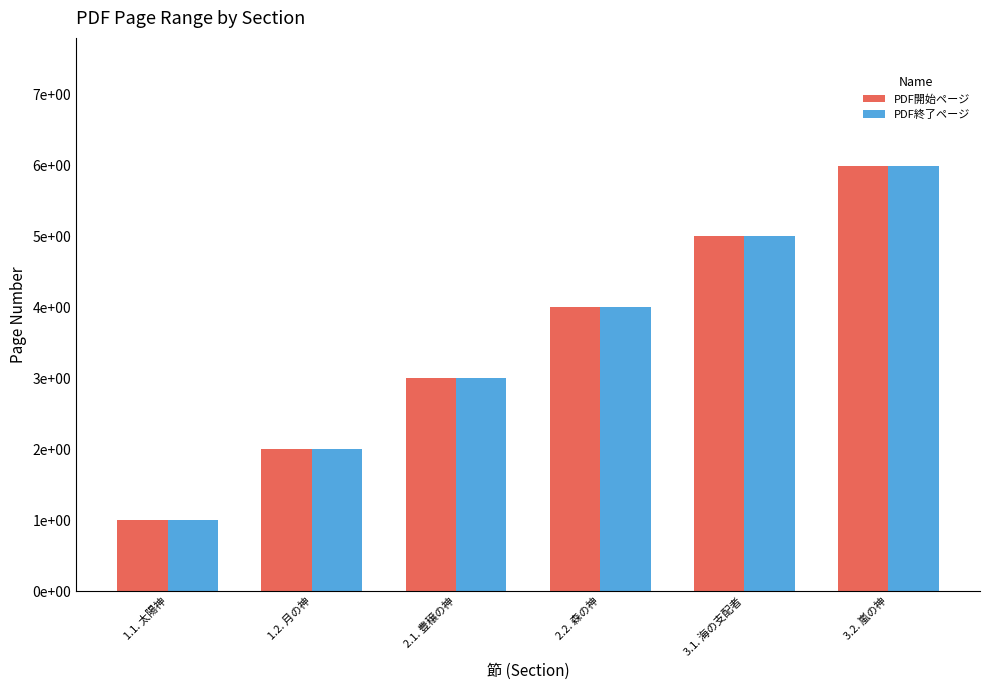

Reading right to left, transcribe all the data shown in this chart.

PDF開始ページ: 6	5	4	3	2	1
PDF終了ページ: 6	5	4	3	2	1